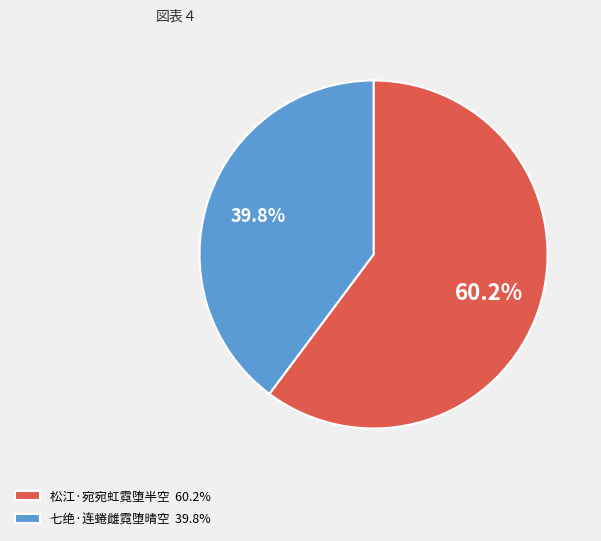

Which slice represents more than half of the pie?

松江·宛宛虹霓堕半空